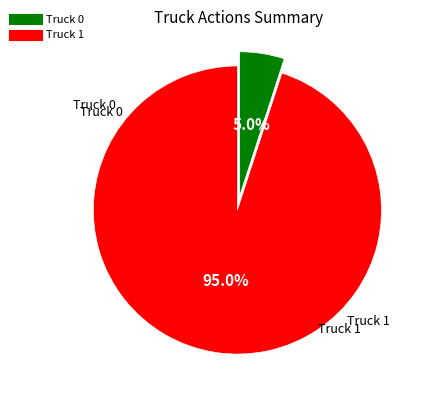

What is the largest slice in the pie chart?

Truck 1